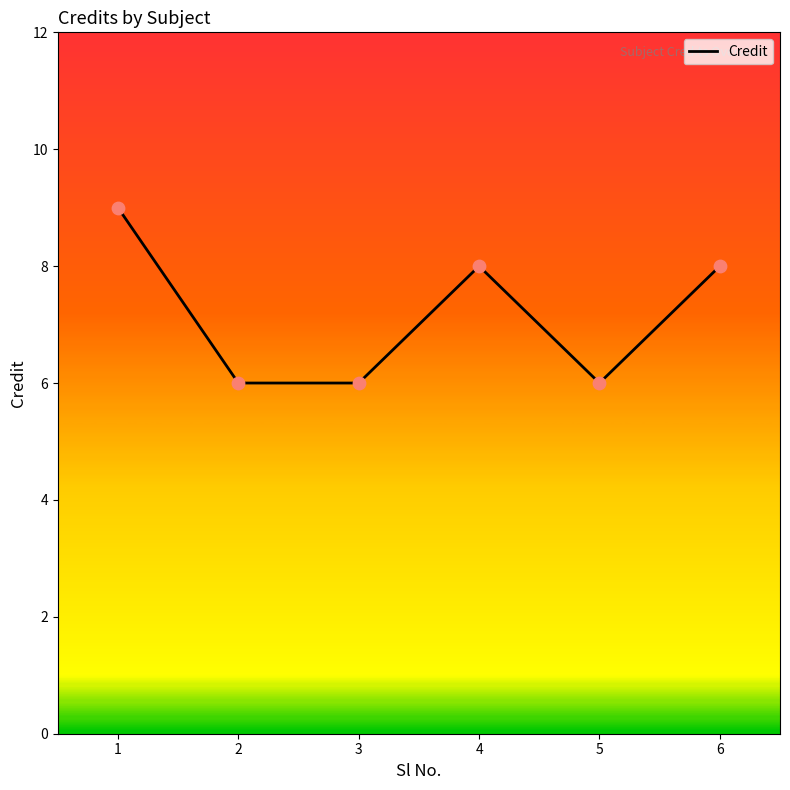

Approximately how many times larger is the value at 6 compared to 1?

0.9